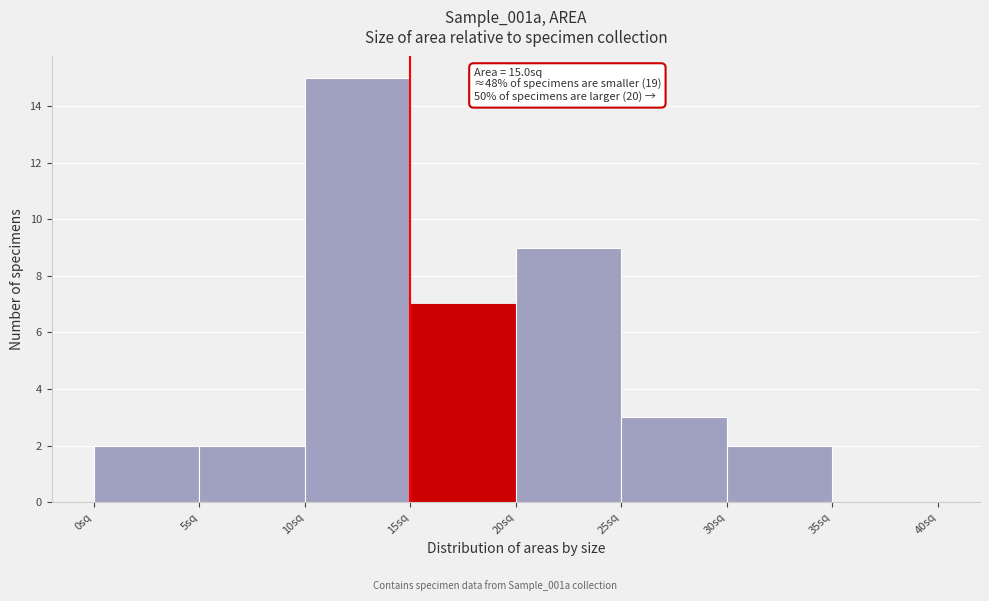

Which range on the x-axis has the tallest bar?

10 to 15